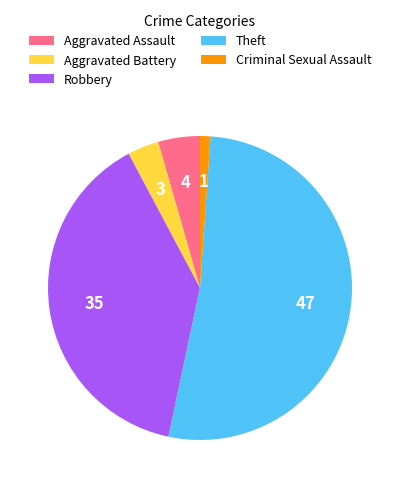

Is the sum of Criminal Sexual Assault and Aggravated Assault greater than half?

No